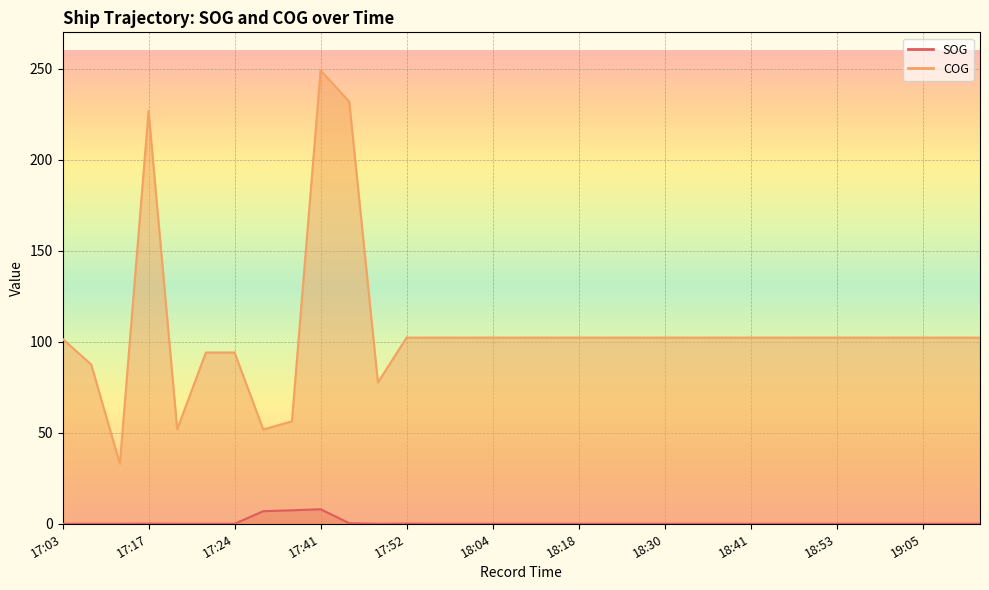

What is the label of the 14th point from the left?

17:56